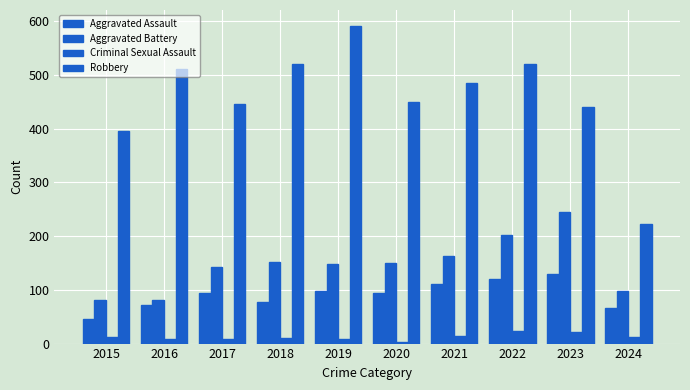

The Robbery series shows 867 at 2021. True or false?

False